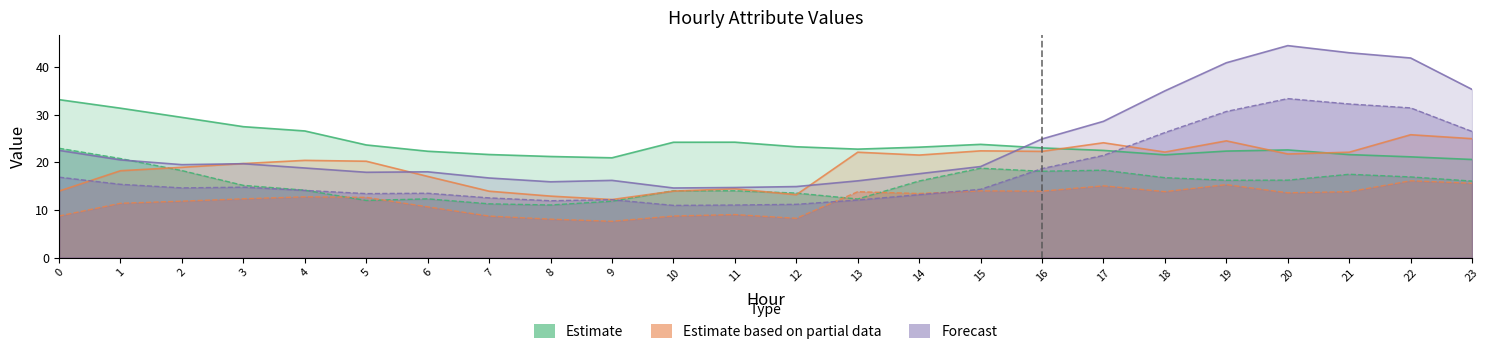

Reading left to right, extract all data points from this chart.

Estimate: 0=33.2	1=31.4	2=29.4	3=27.5	4=26.6	5=23.6	6=22.3	7=21.6	8=21.2	9=20.9	10=24.2	11=24.2	12=23.3	13=22.8	14=23.2	15=23.8	16=23.0	17=22.5	18=21.6	19=22.4	20=22.6	21=21.6	22=21.1	23=20.6
Estimate based on partial data: 0=13.9	1=18.2	2=18.9	3=19.7	4=20.4	5=20.2	6=17.0	7=13.9	8=12.9	9=12.2	10=13.9	11=14.4	12=13.2	13=22.1	14=21.5	15=22.4	16=22.3	17=24.1	18=22.1	19=24.5	20=21.7	21=22.1	22=25.8	23=25.0
Forecast: 0=22.5	1=20.5	2=19.5	3=19.7	4=18.8	5=17.9	6=18.0	7=16.7	8=15.9	9=16.2	10=14.6	11=14.7	12=14.9	13=16.1	14=17.6	15=19.1	16=24.9	17=28.6	18=35.0	19=40.9	20=44.5	21=43.0	22=41.9	23=35.3